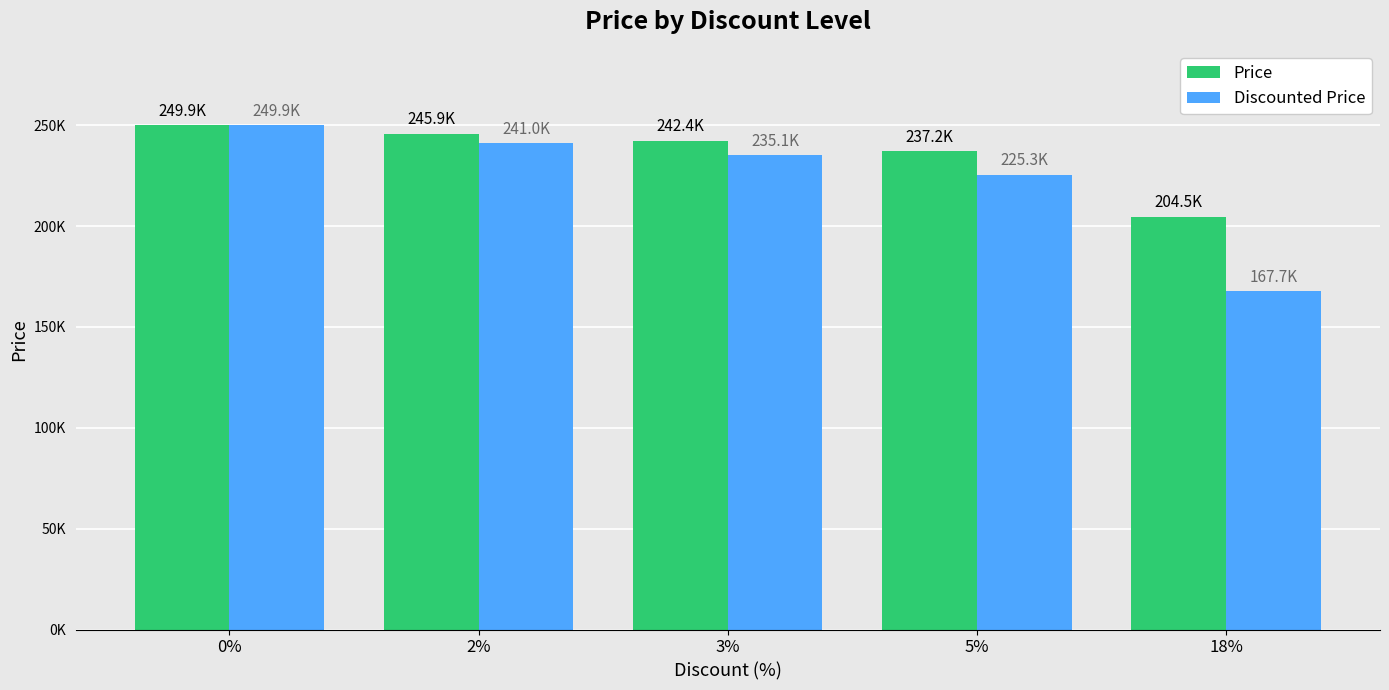

Which series changed the most between 2% and 3%?

Discounted Price